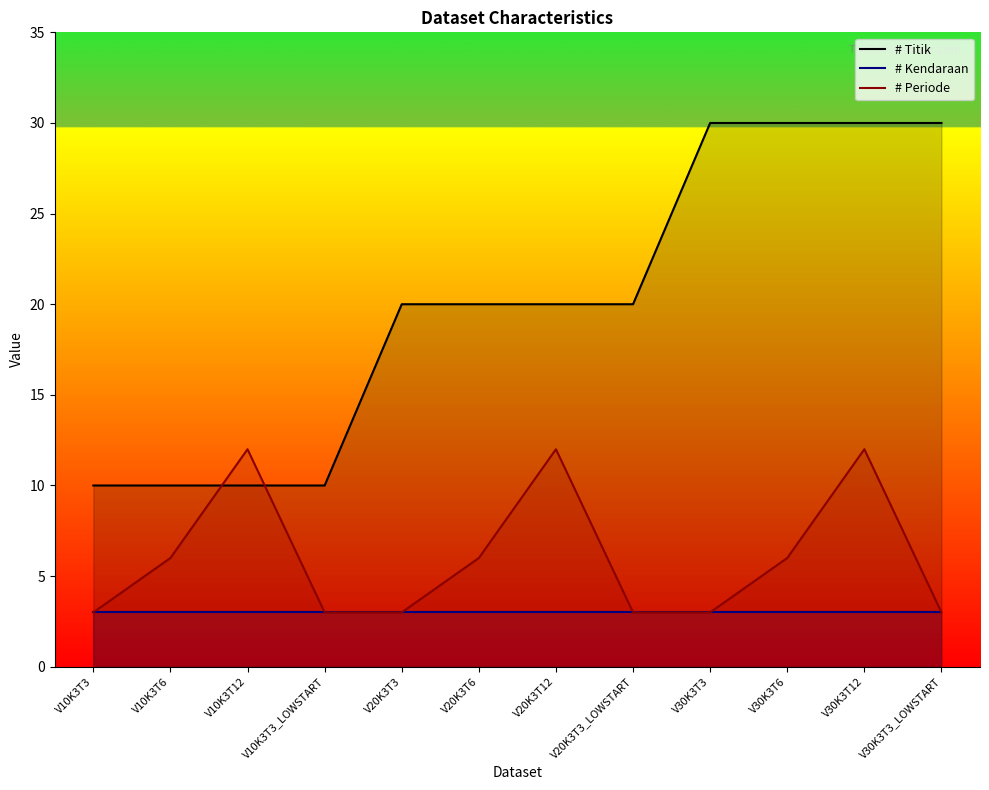

True or false: # Kendaraan and # Titik intersect in this chart.

False